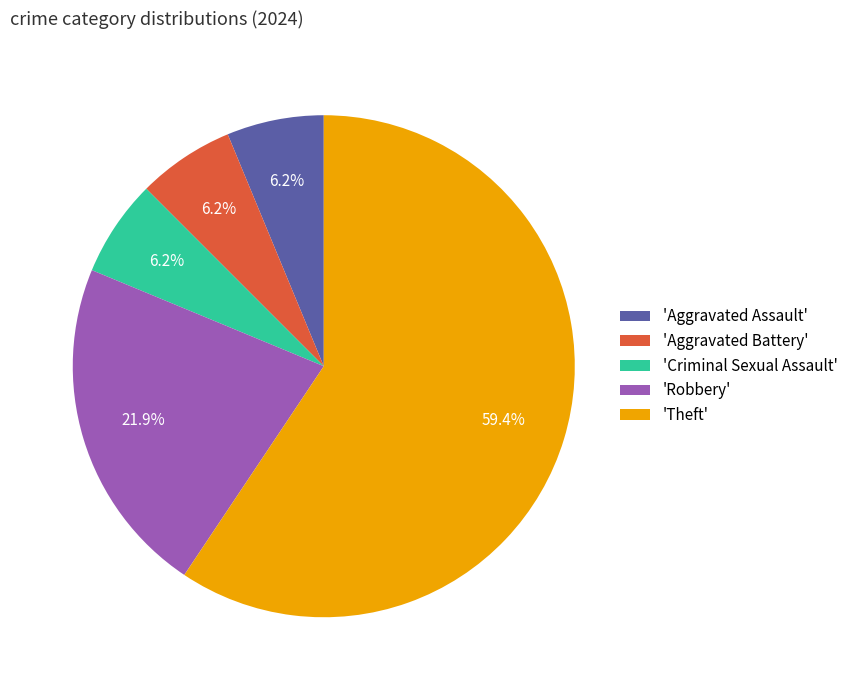

Is there any slice that represents more than half of the pie?

Yes